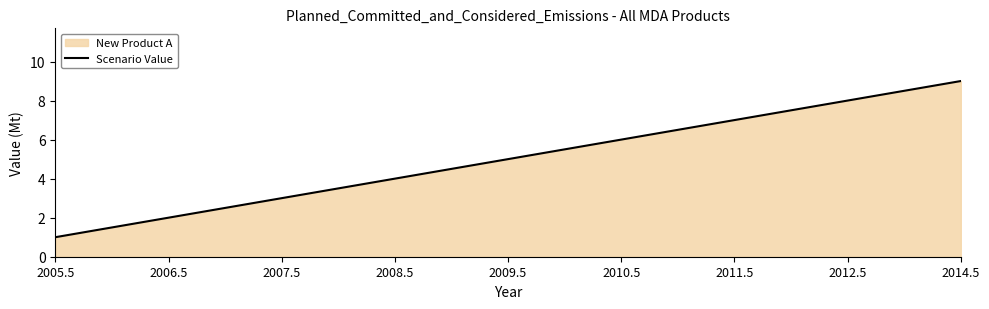

Rank the categories by value from highest to lowest.

2014.5, 2012.5, 2011.5, 2010.5, 2009.5, 2008.5, 2007.5, 2006.5, 2005.5